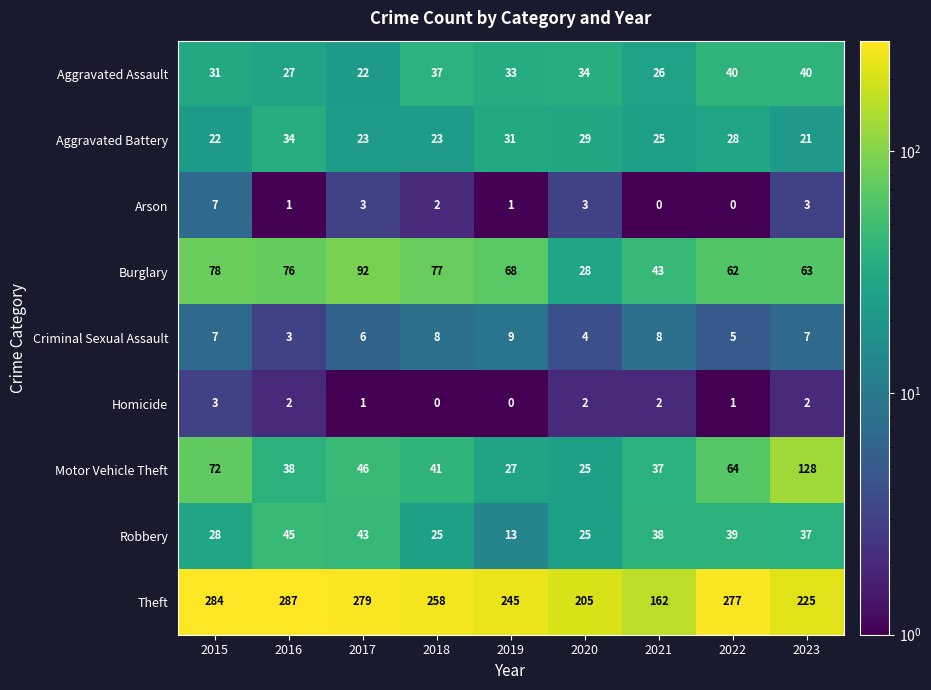

Is it true that Homicide equals 2 at 2015?

False